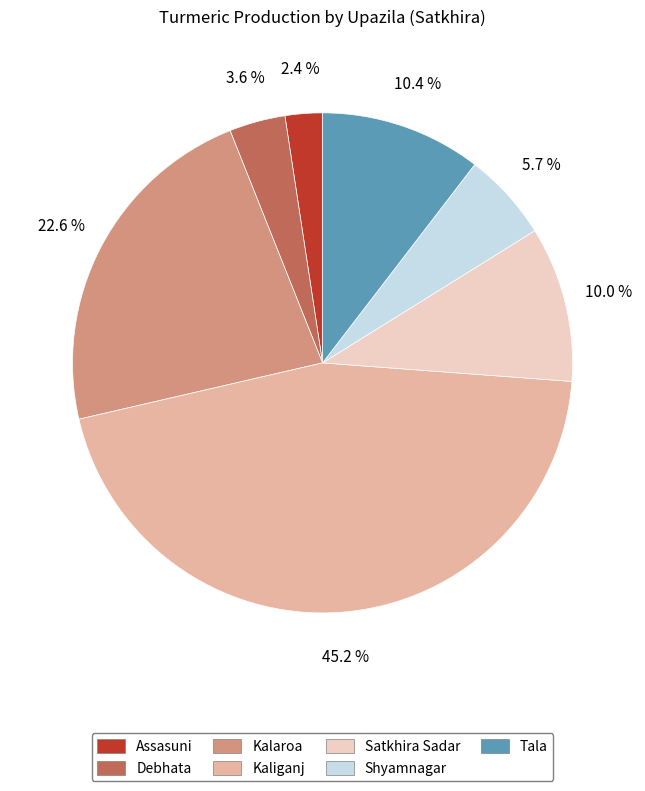

Which has a higher value, Kalaroa or Debhata?

Kalaroa